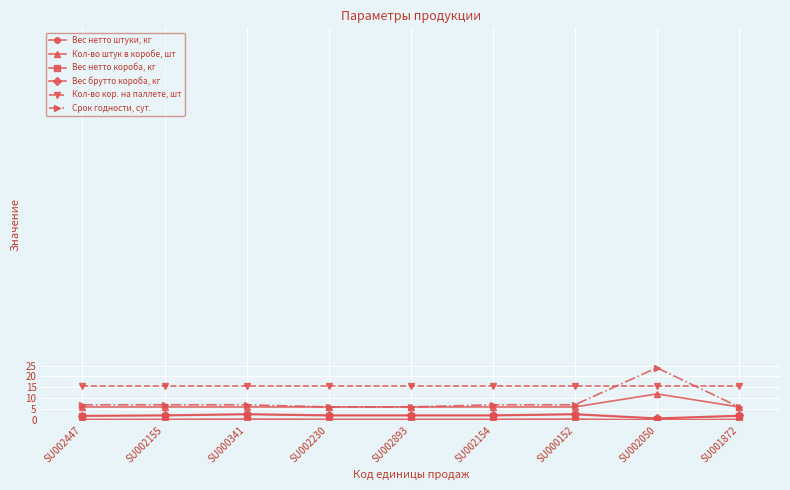

What is the difference between the Вес нетто короба, кг values at SU002447 and SU002893?

0.2